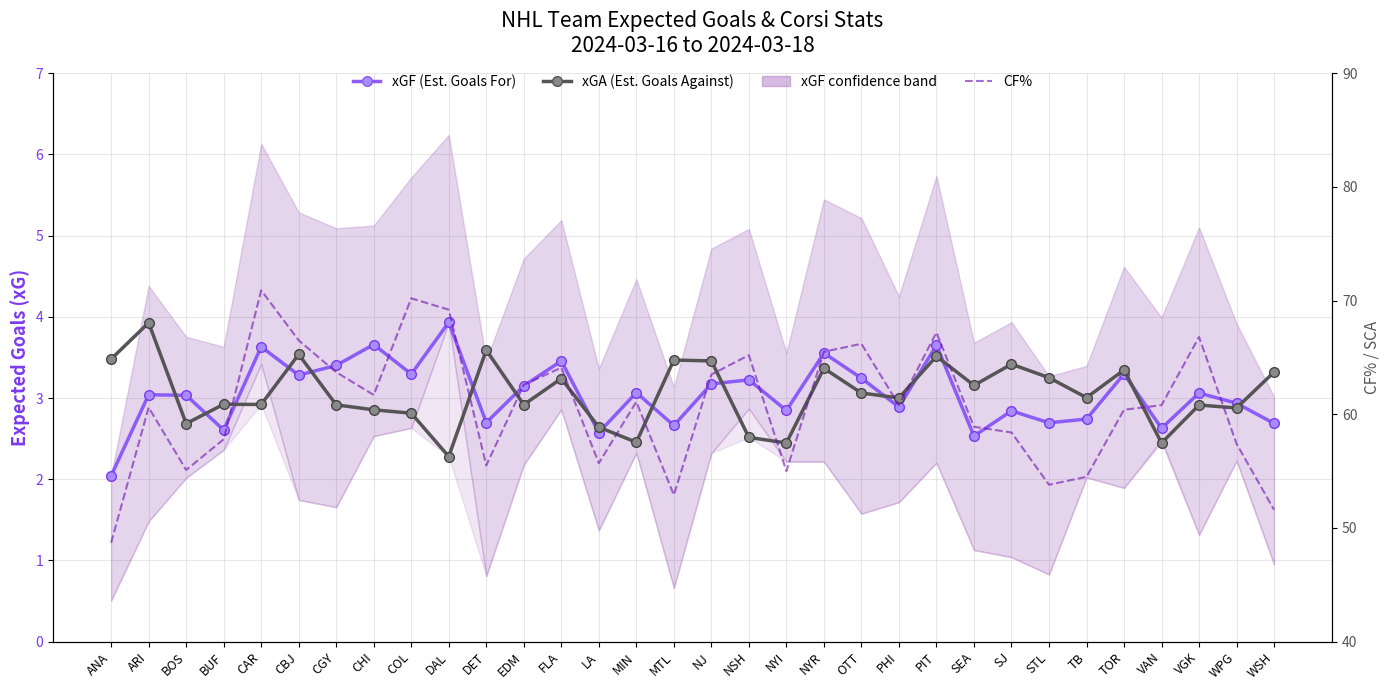

True or false: CF% and xGA (Est. Goals Against) intersect in this chart.

False